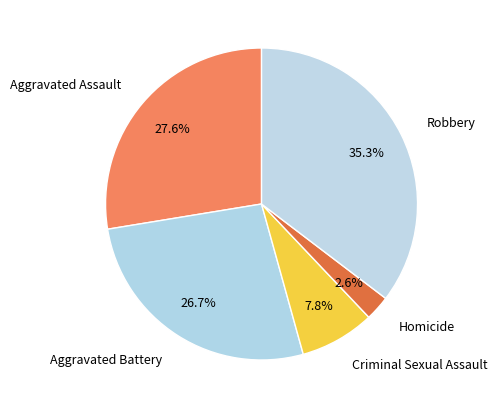

To the nearest percent, what is the average slice percentage?

20%